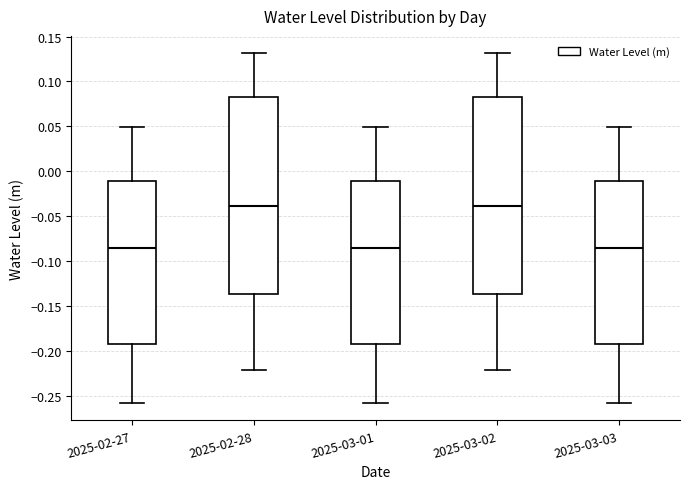

Where does the upper whisker of the box for 2025-03-02 end on the y-axis? The values are not printed on the chart, so give them approximately, as read against the axis.

0.130